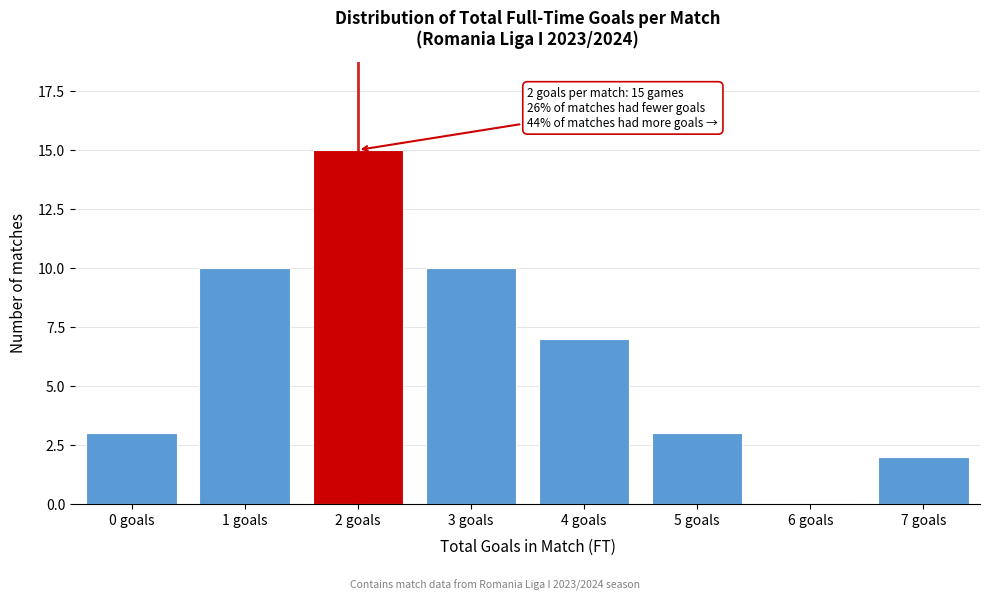

Reading left to right, list all the values displayed in this chart.

0 goals=3	1 goals=10	2 goals=15	3 goals=10	4 goals=7	5 goals=3	6 goals=0	7 goals=2